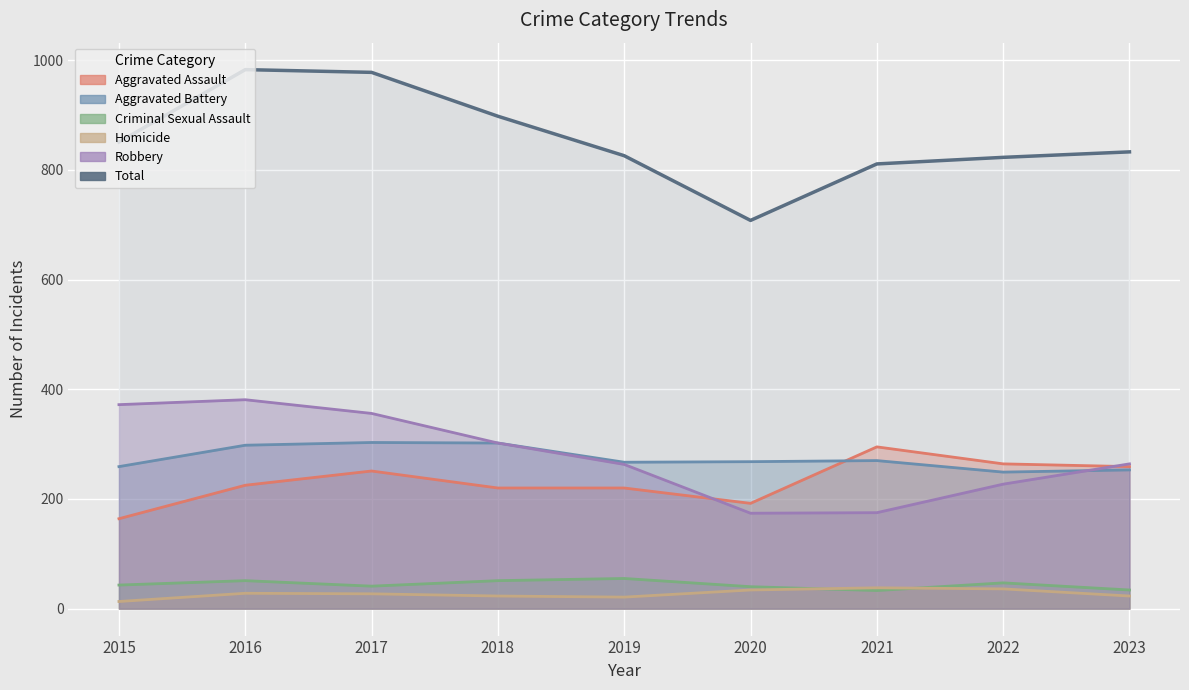

List the labels in order of value, smallest first.

2020, 2021, 2022, 2019, 2023, 2015, 2018, 2017, 2016